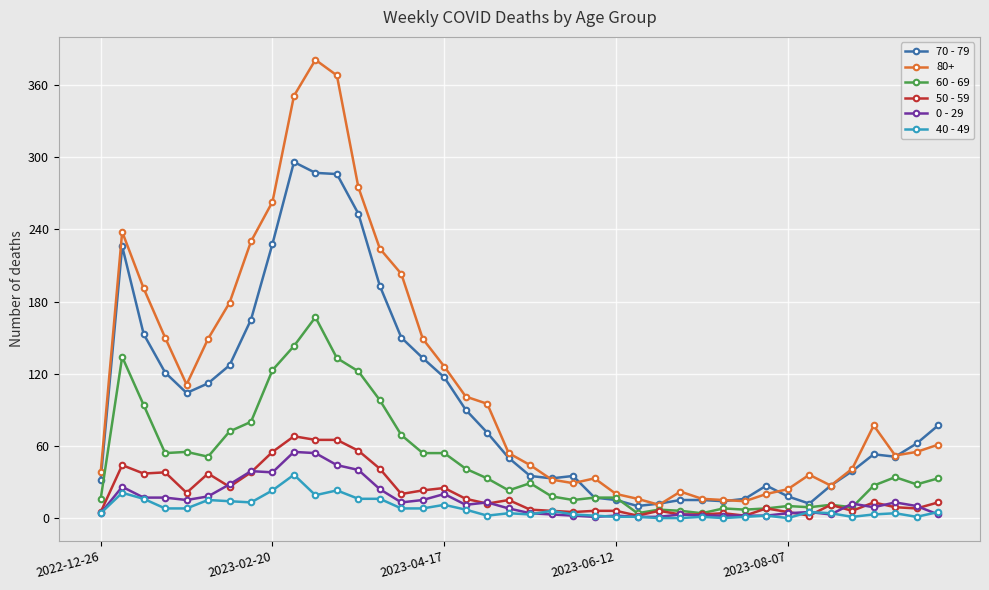

True or false: 50 - 59 has more than 2 points higher than both neighbors.

True